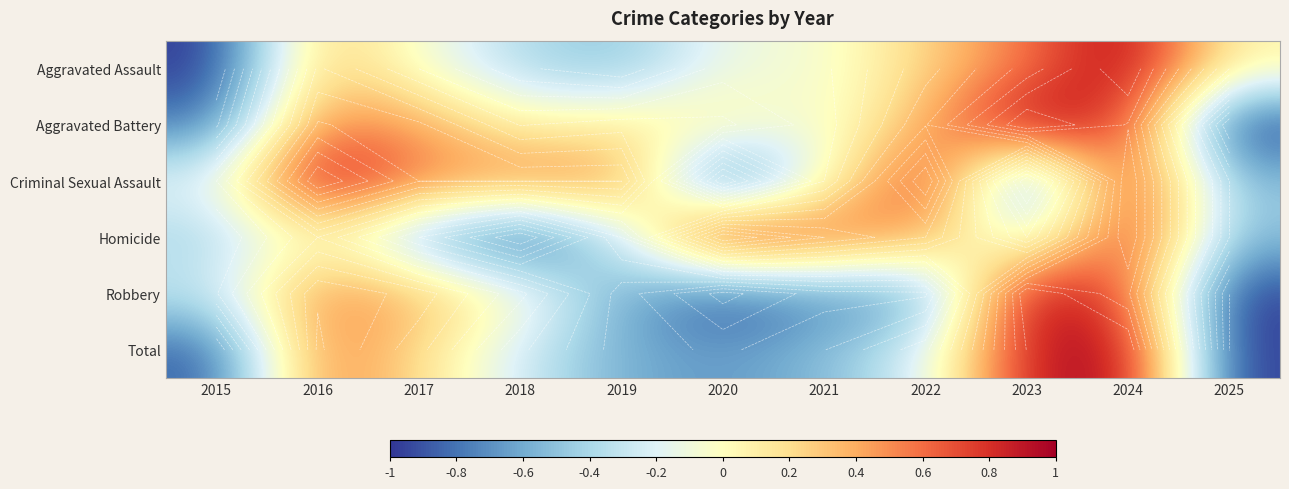

Rank the categories by Aggravated Battery value from lowest to highest.

2025, 2015, 2021, 2018, 2020, 2019, 2022, 2017, 2016, 2024, 2023